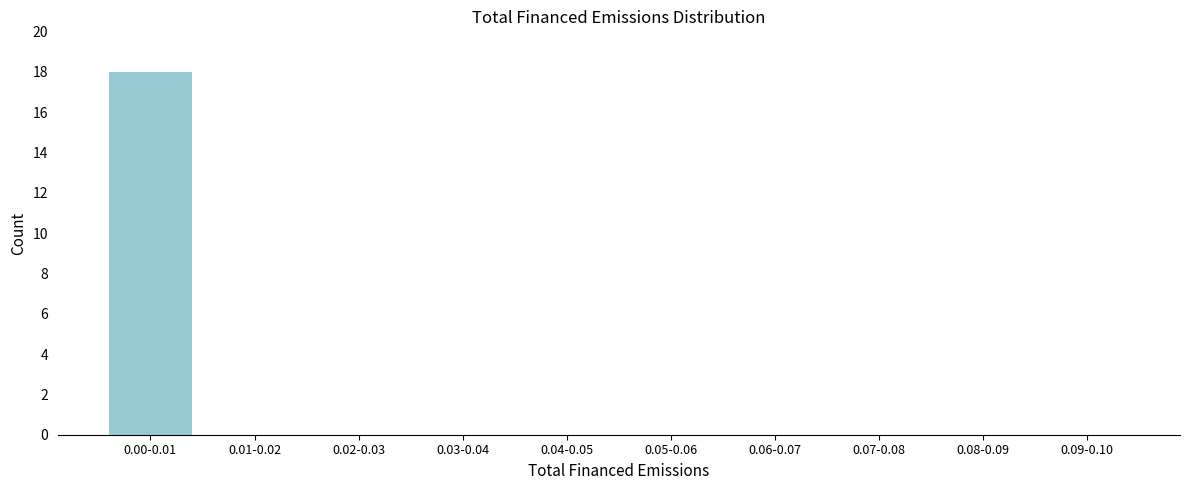

Reading right to left, list all the values displayed in this chart.

0.09-0.10=0	0.08-0.09=0	0.07-0.08=0	0.06-0.07=0	0.05-0.06=0	0.04-0.05=0	0.03-0.04=0	0.02-0.03=0	0.01-0.02=0	0.00-0.01=18